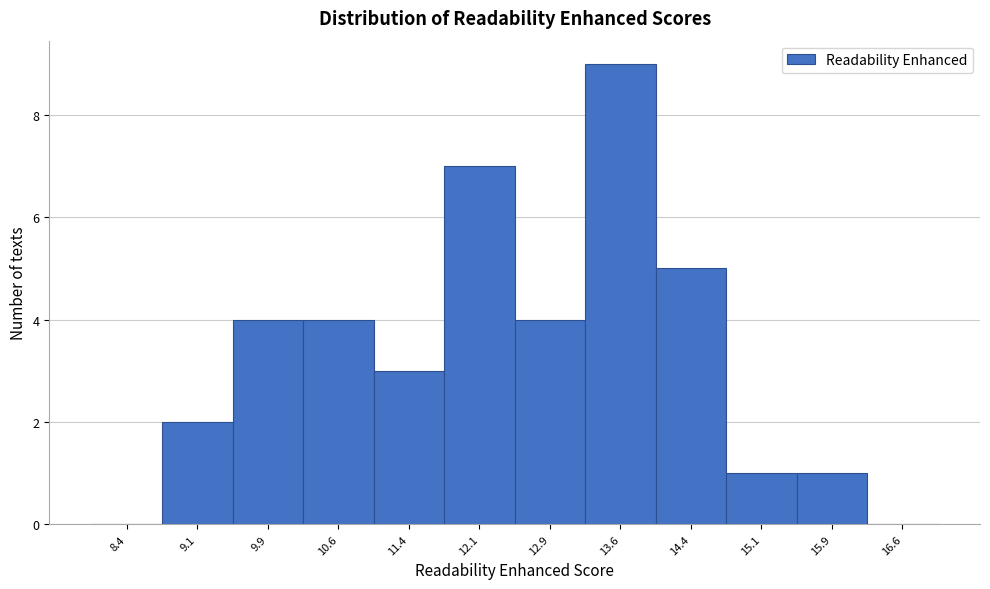

Reading left to right, transcribe this chart: for each bar, give the range it covers on the x-axis and its height. Neither the bar edges nor the heights are printed on the chart, so give them approximately, as read against the axes.

8.00 to 8.75: 0
8.75 to 9.50: 2
9.50 to 10.25: 4
10.25 to 11.00: 4
11.00 to 11.75: 3
11.75 to 12.50: 7
12.50 to 13.25: 4
13.25 to 14.00: 9
14.00 to 14.75: 5
14.75 to 15.50: 1
15.50 to 16.25: 1
16.25 to 17.00: 0